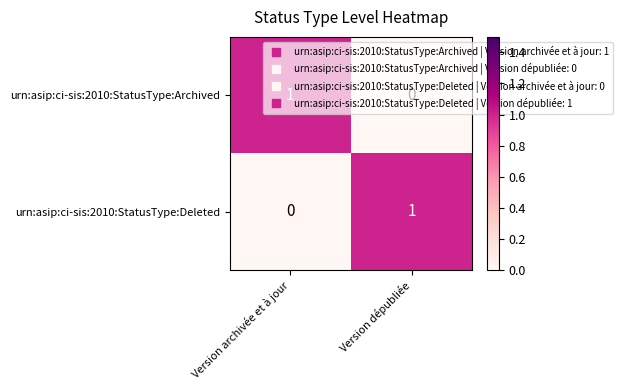

Is it true that urn:asip:ci-sis:2010:StatusType:Archived equals 0 at Version dépubliée?

True